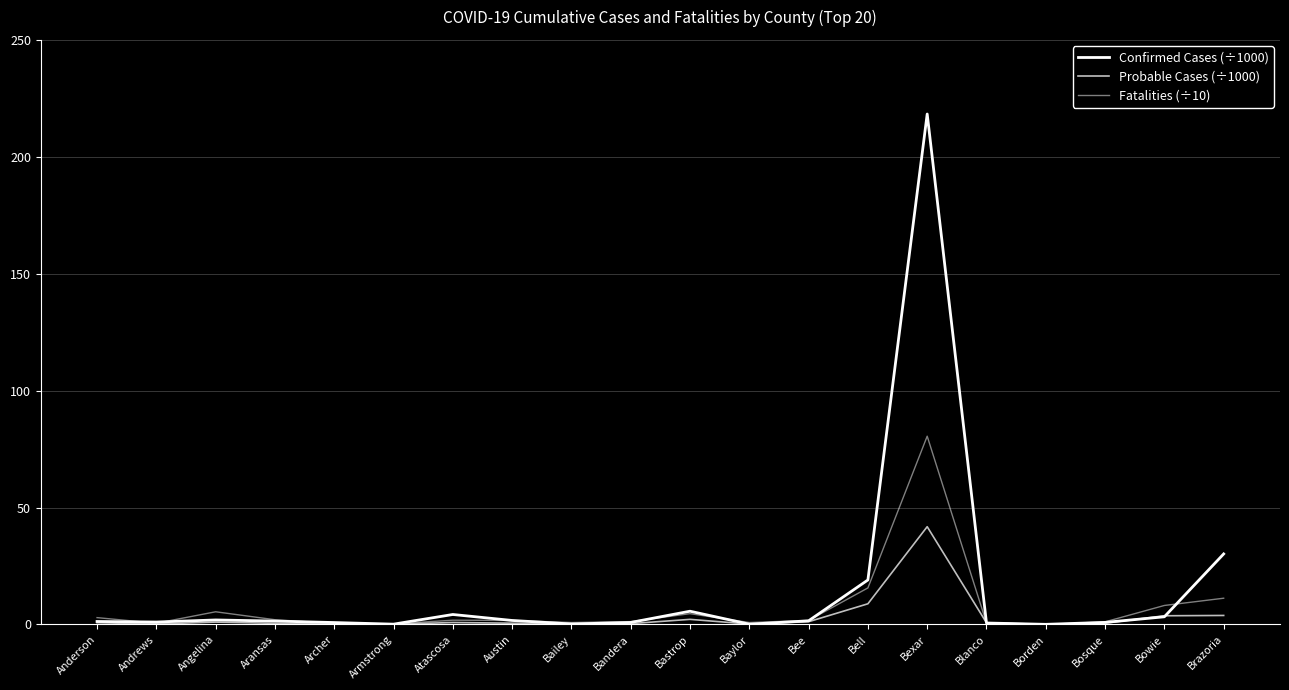

Is it true that Probable Cases (÷1000) equals 0.0 at Archer?

False